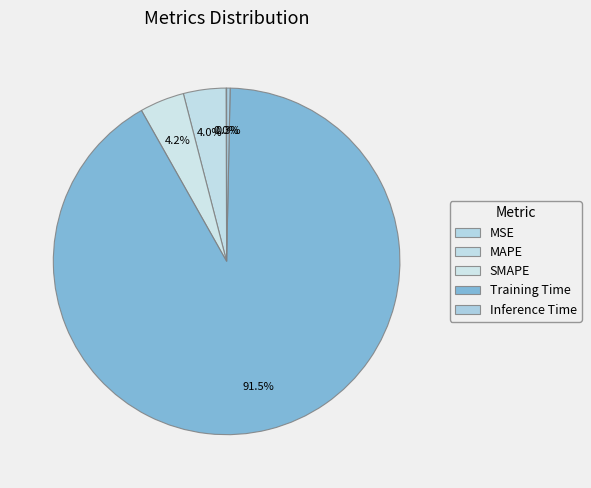

Combined, do Training Time and Inference Time account for over 50%?

Yes